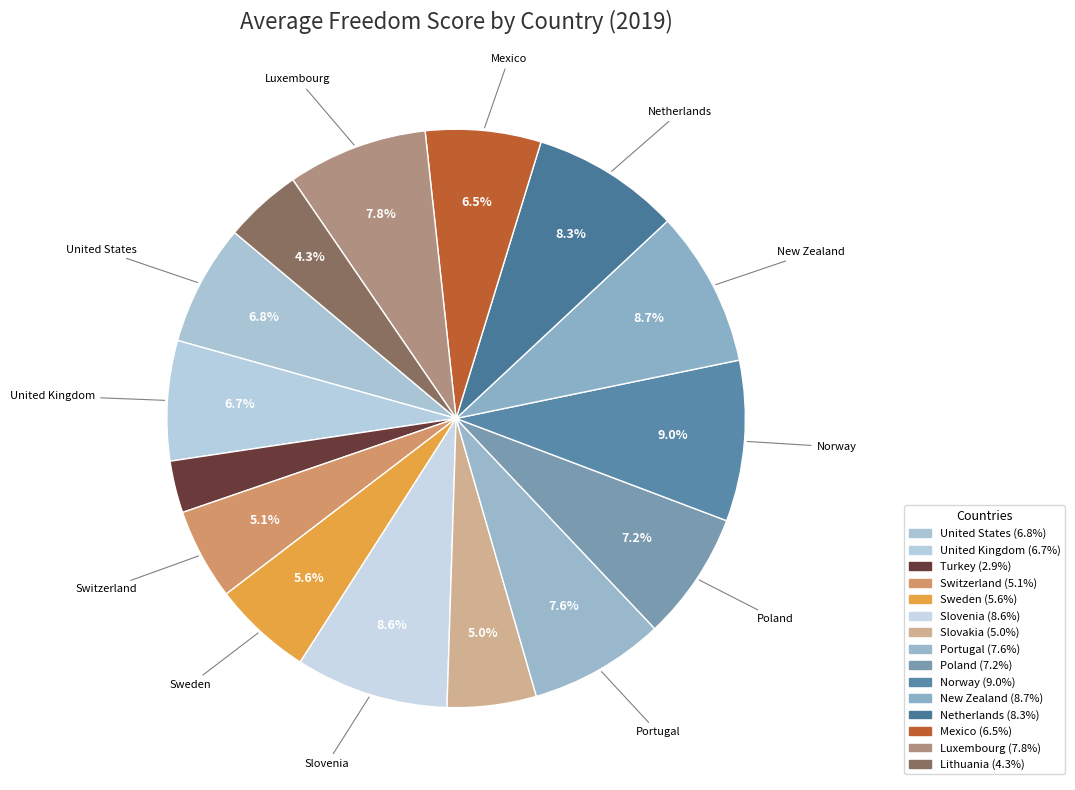

Does United States account for over 50% of the chart?

No